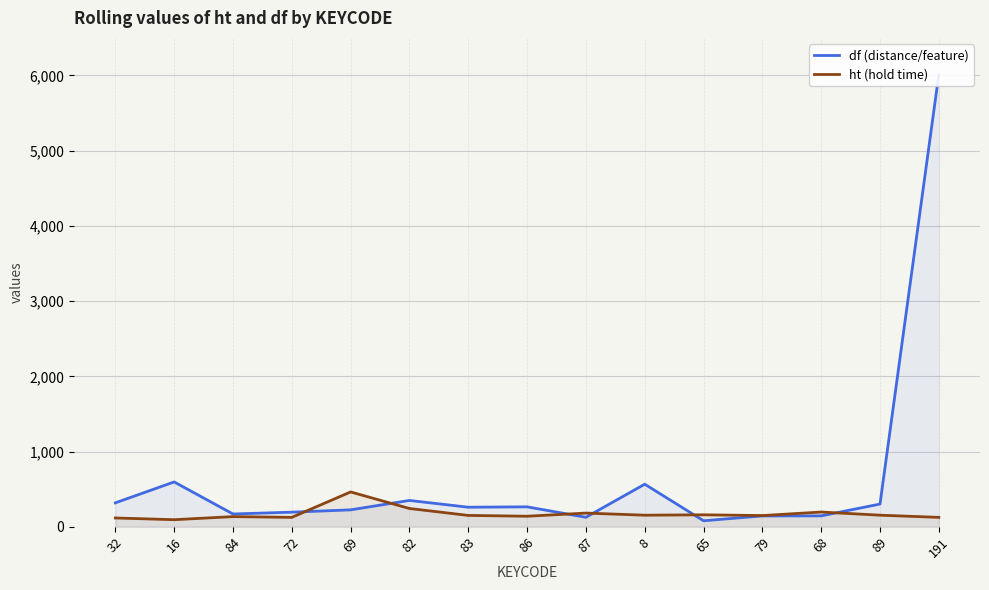

Between 8 and 68, which series saw the biggest shift?

df (distance/feature)